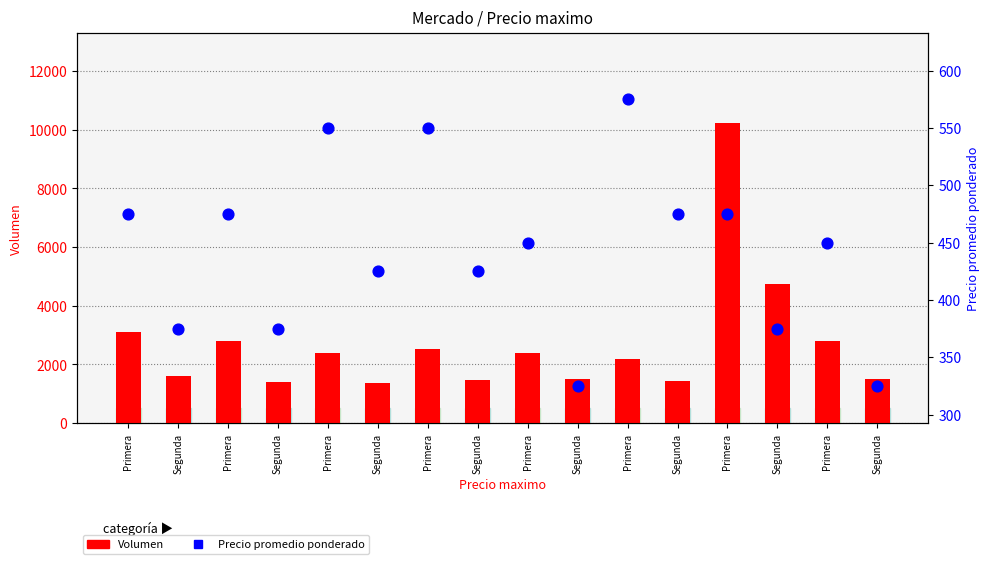

Which series reaches the minimum Y coordinate?

Precio promedio ponderado